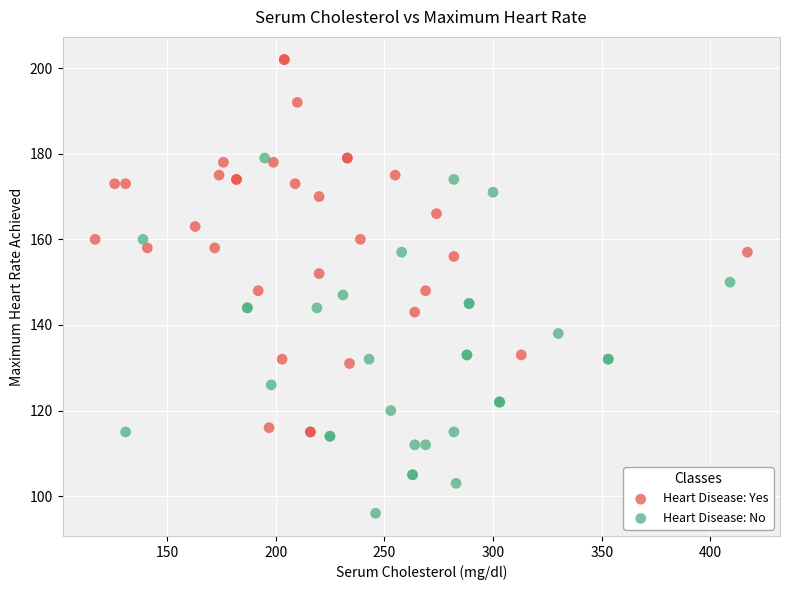

Which series reaches the minimum Y coordinate?

Heart Disease: No